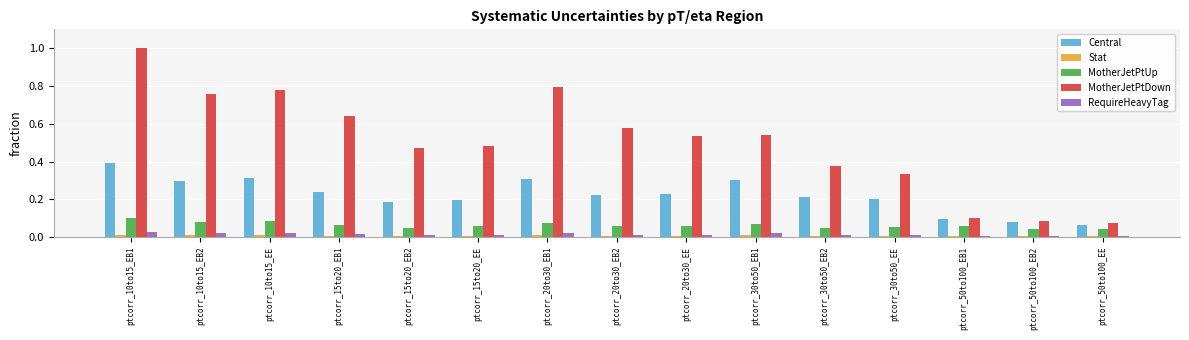

The value of MotherJetPtUp at ptcorr_10to15_EB1 is 0.1. True or false?

True